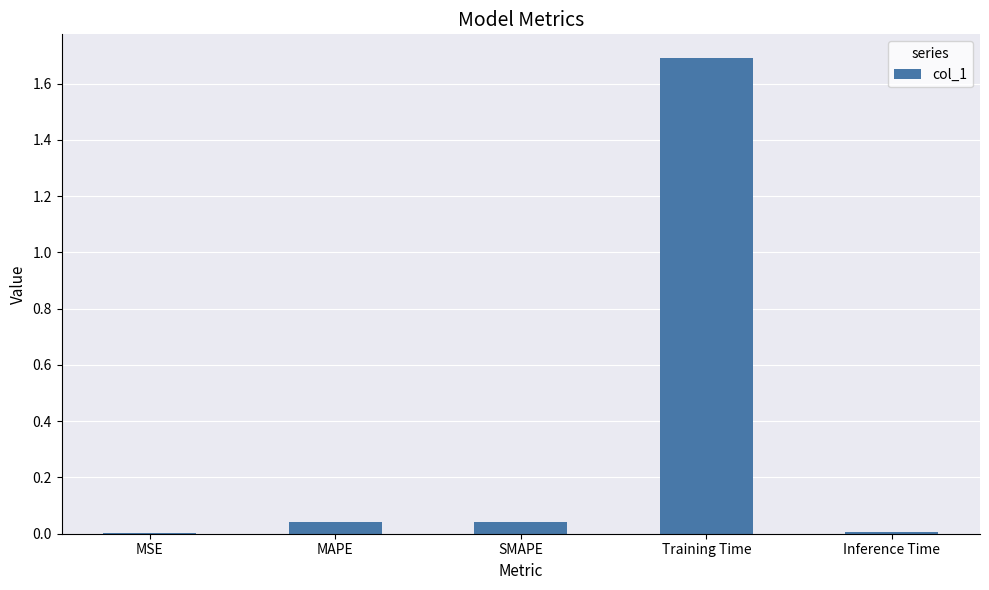

The value at SMAPE is 0.1. True or false?

False